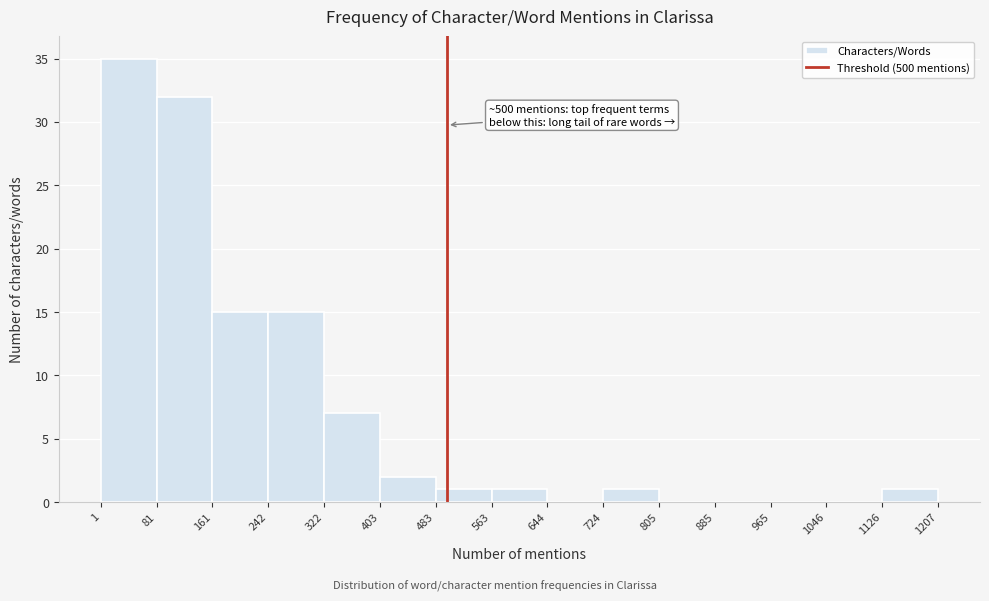

Over which range of the x-axis is the bar tallest?

1 to 81